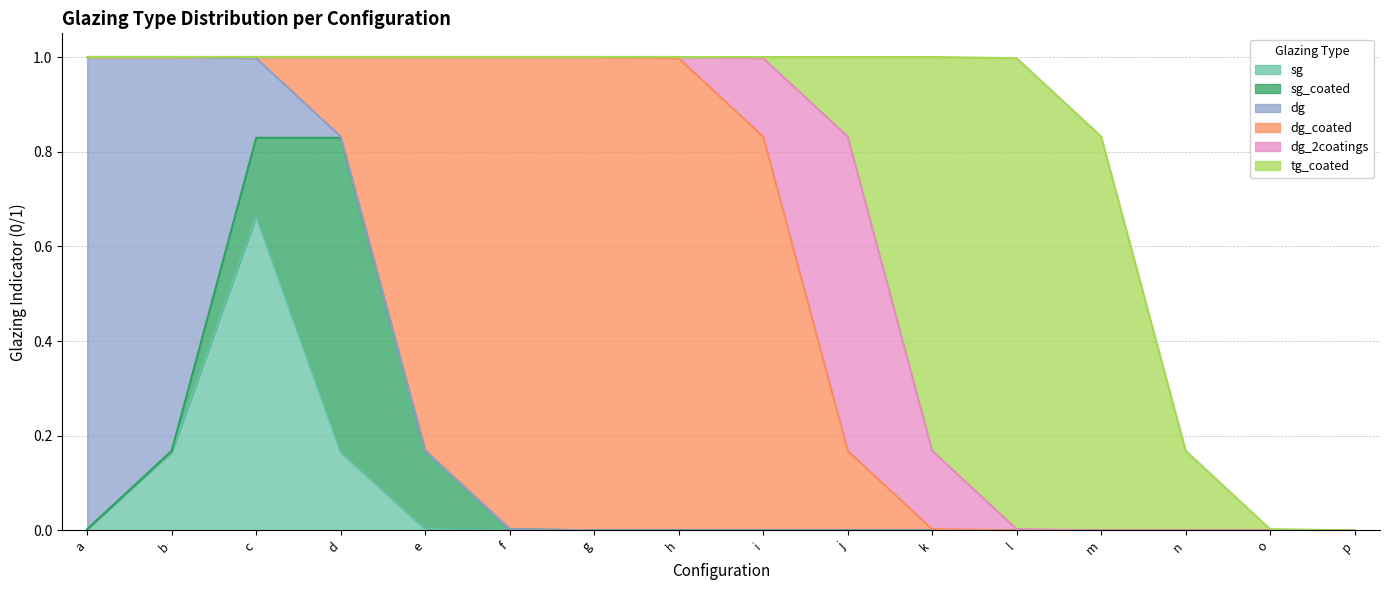

What is the total value across all series at a_a?

1